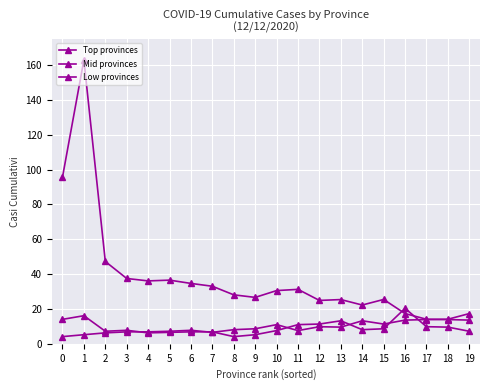

What is the sum of the Low provinces values at 13 and 0?

13681